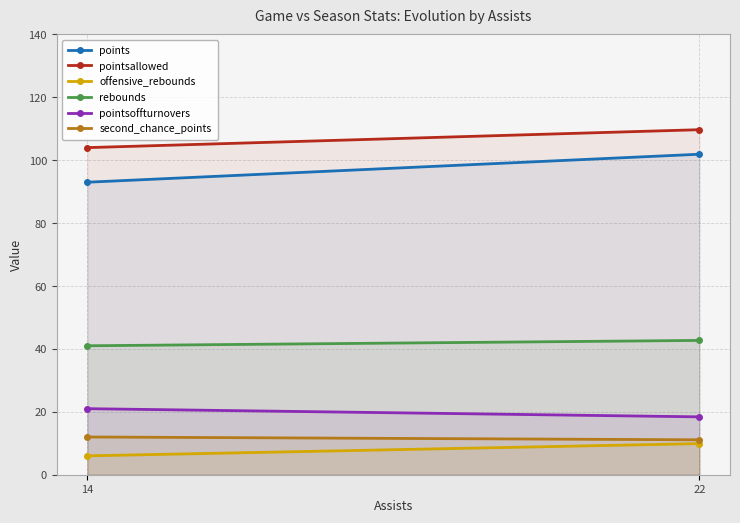

What is the maximum value shown in the chart?

109.7